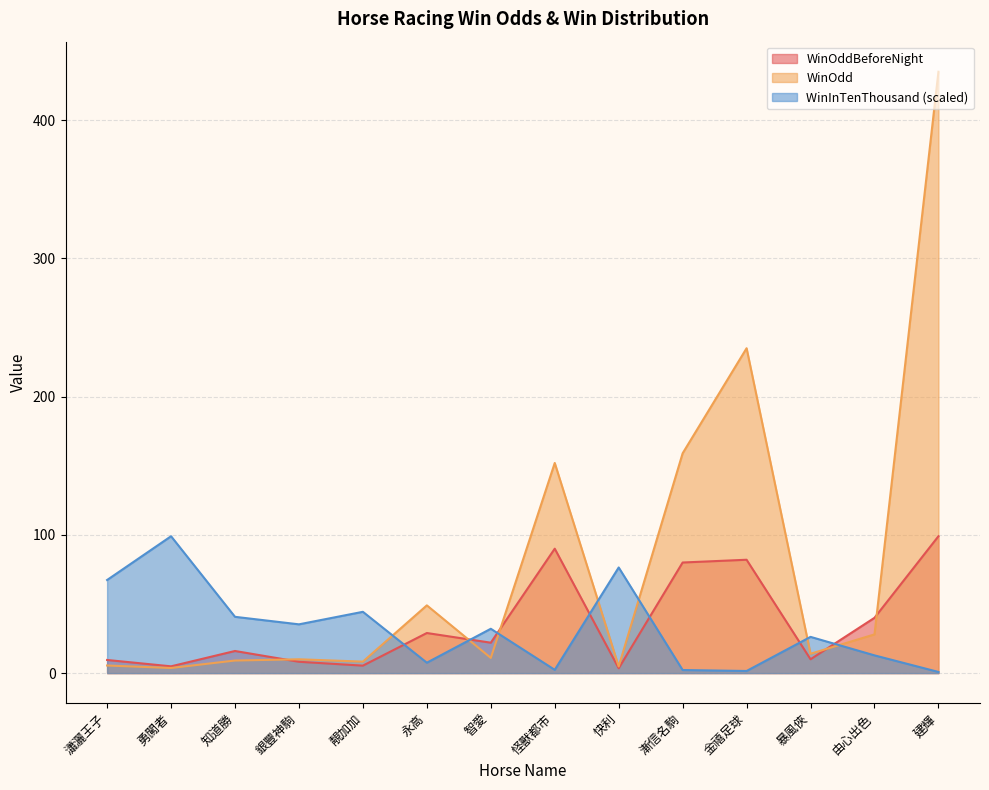

Read the WinOdd value at 靚加加.

8.3